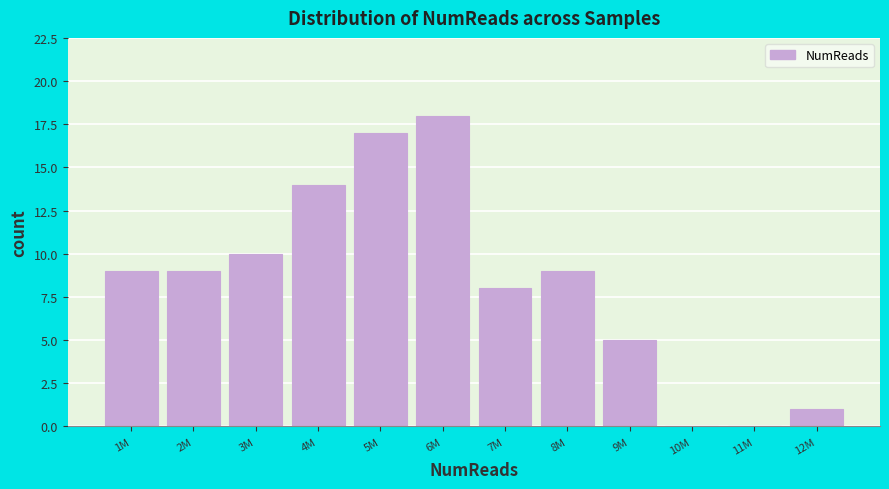

Reading right to left, list all the values displayed in this chart.

12M=1	11M=0	10M=0	9M=5	8M=9	7M=8	6M=18	5M=17	4M=14	3M=10	2M=9	1M=9